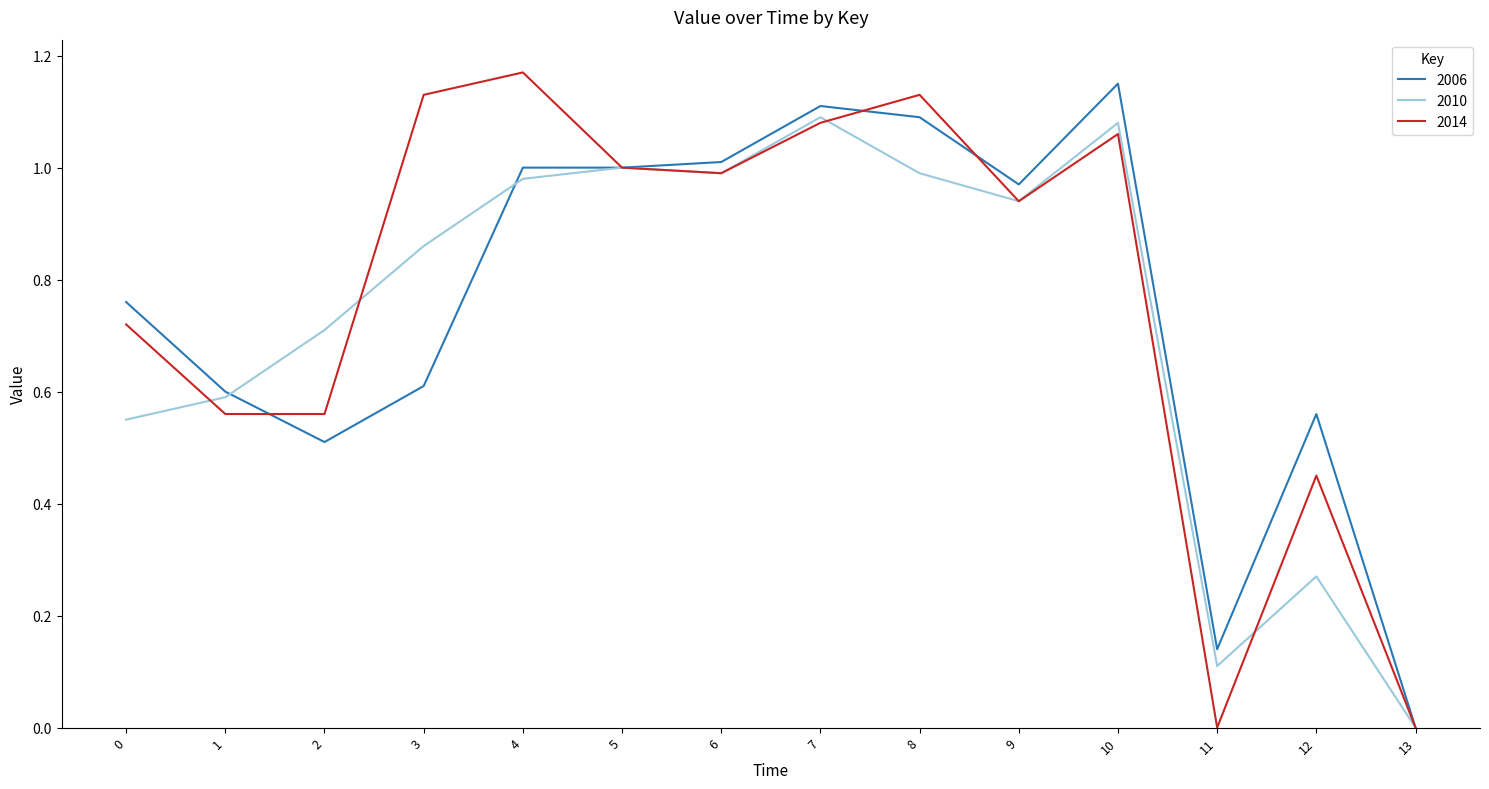

What is the total value across all series at 7?

3.3